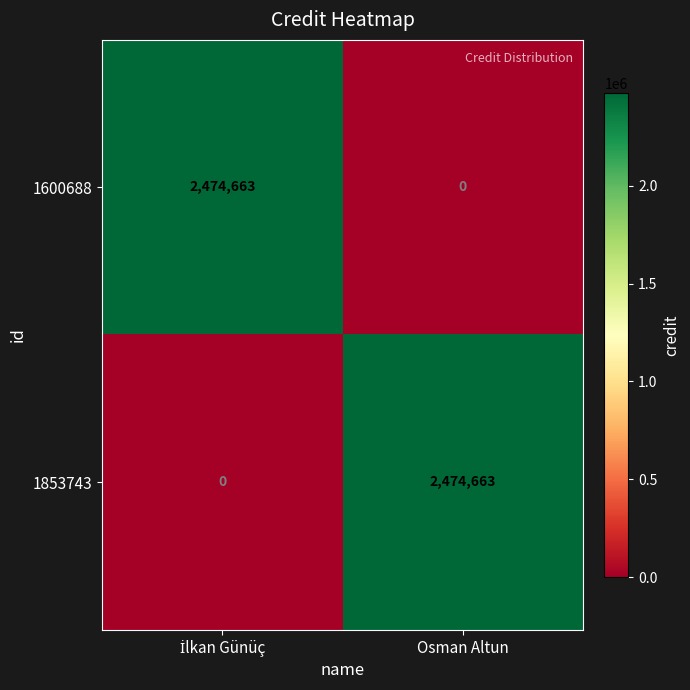

Is the value of 1600688 at Osman Altun greater than the value of 1853743 at Osman Altun?

No